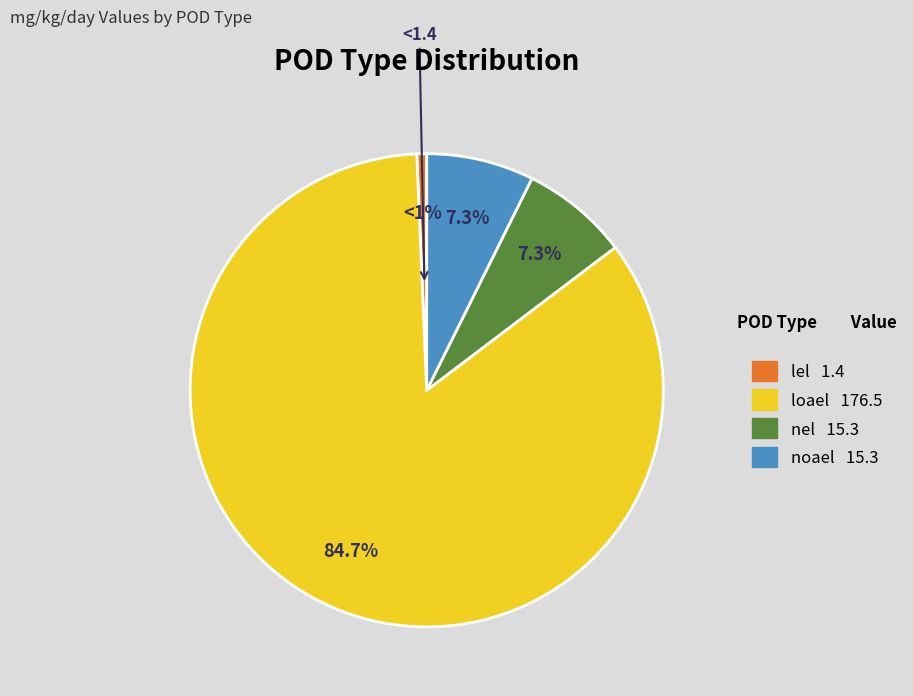

Is there a majority slice in this chart?

Yes